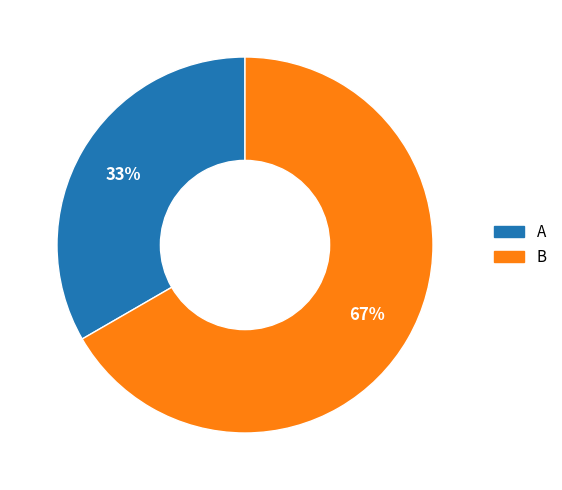

Which slice is the smallest?

A